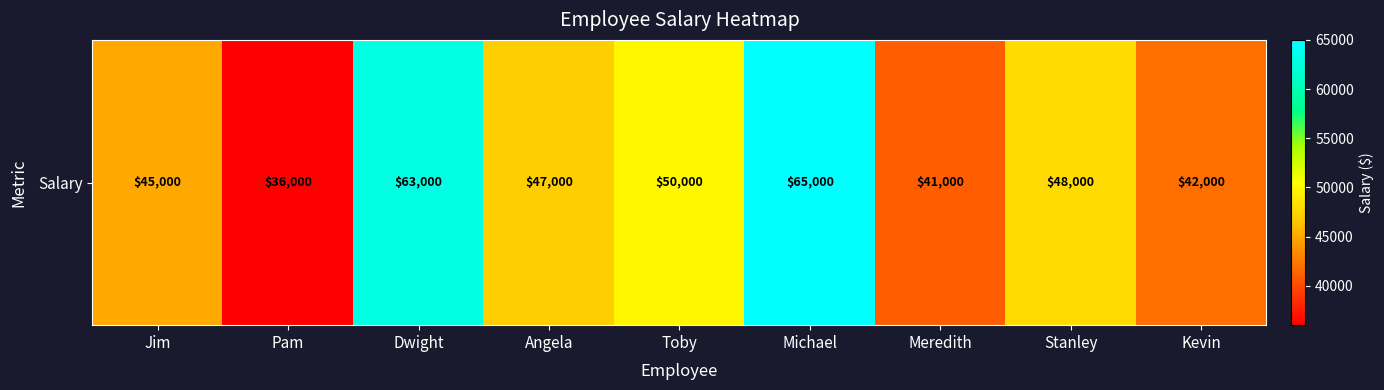

Reading left to right, what are all the values shown in this chart?

45000	36000	63000	47000	50000	65000	41000	48000	42000